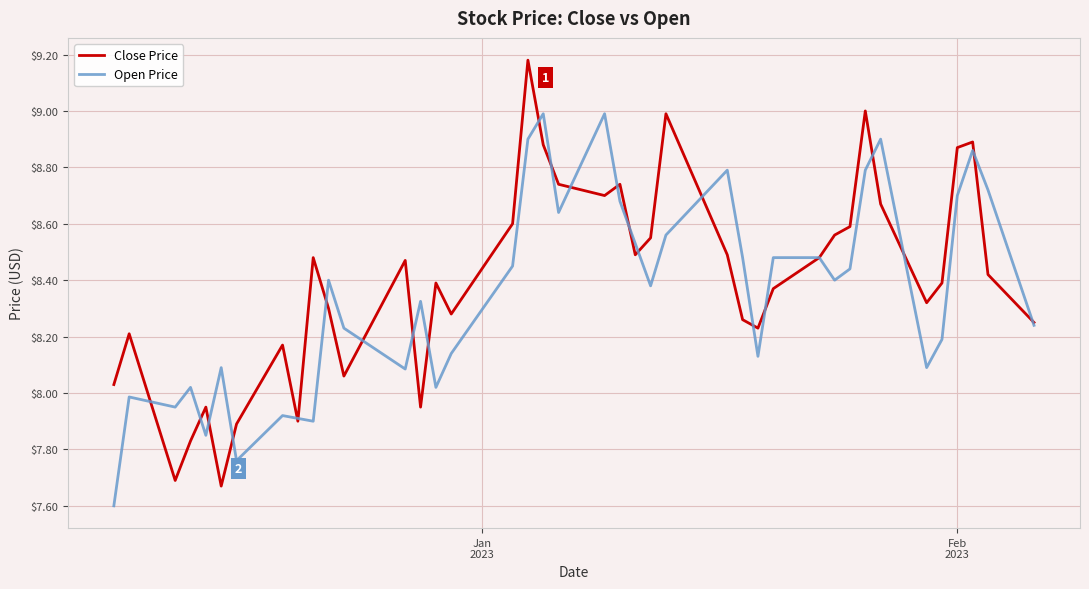

Does the chart display data point markers on the line(s)?

No